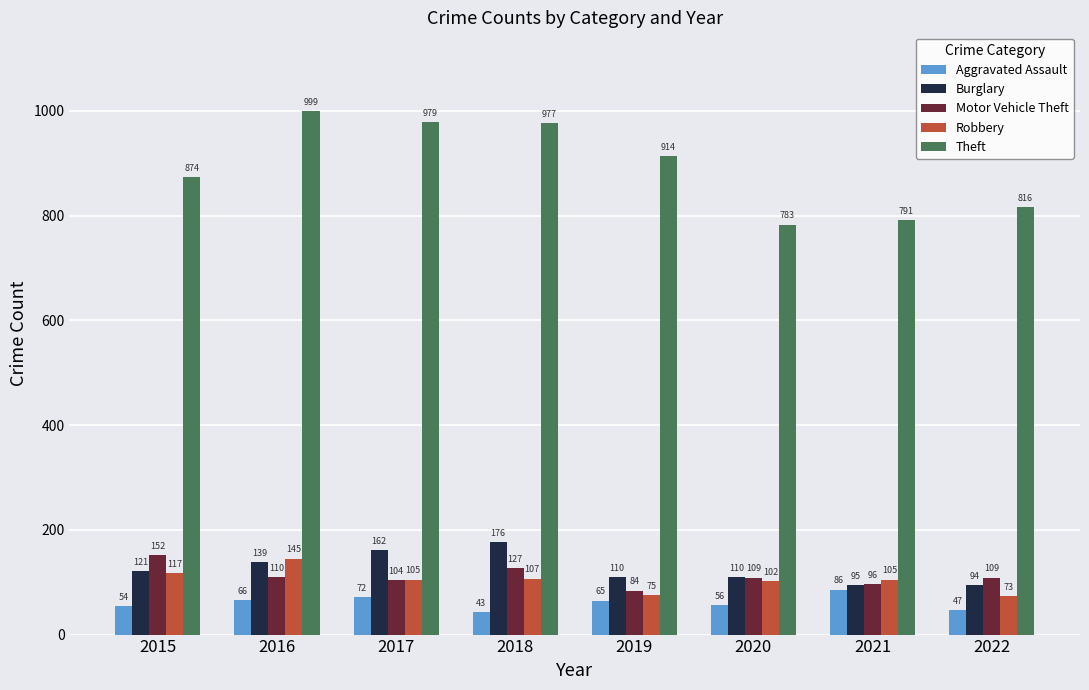

What is the total value across all series at 2020?

1160